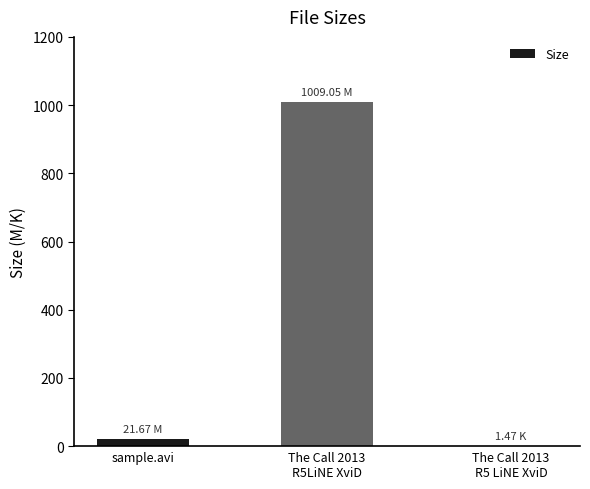

What is the sum of all values?

1032.2